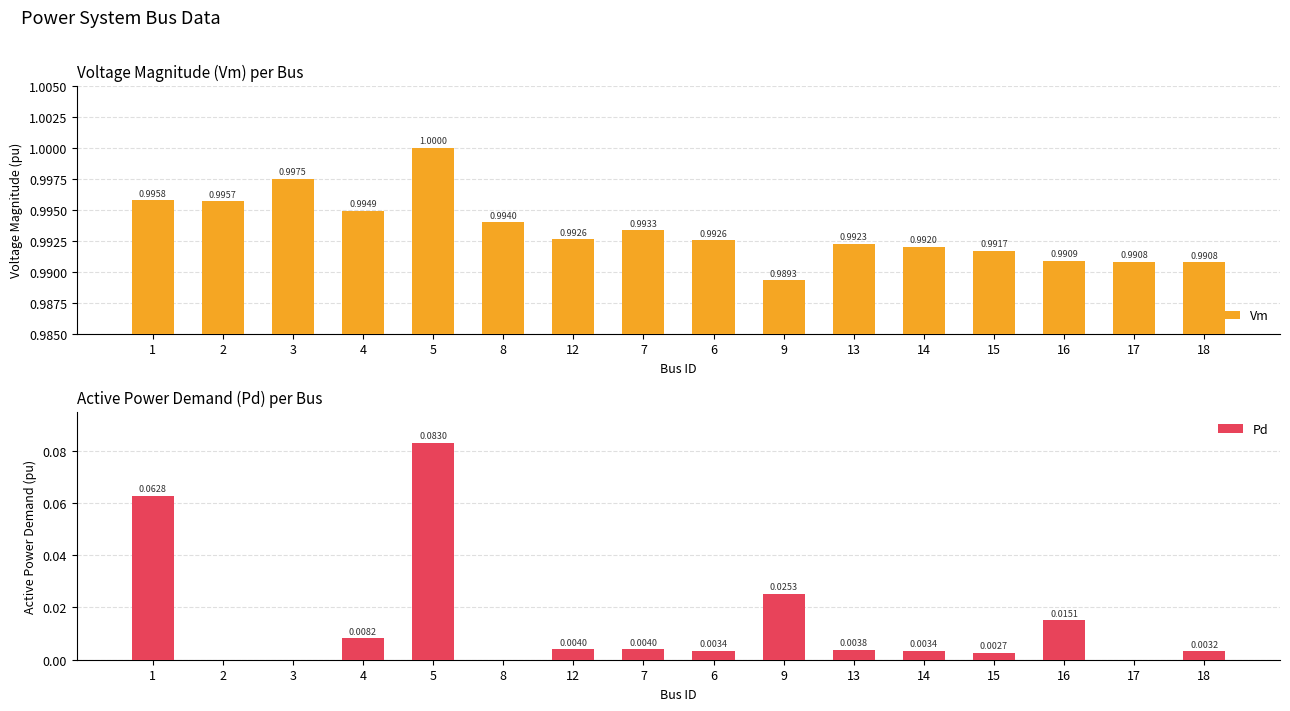

How many groups of bars are there?

16